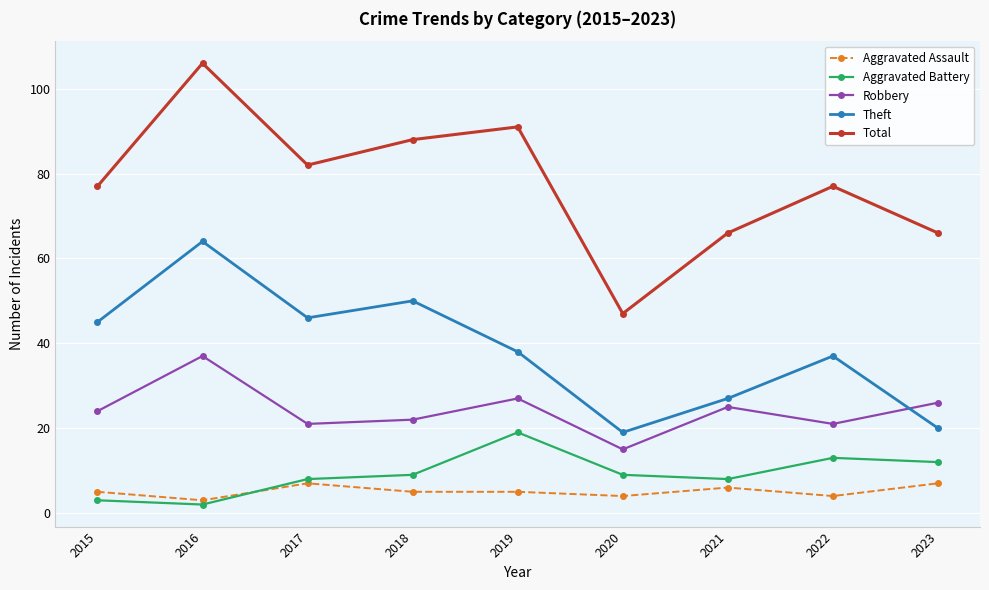

Which category has the highest value in the Total series?

2016